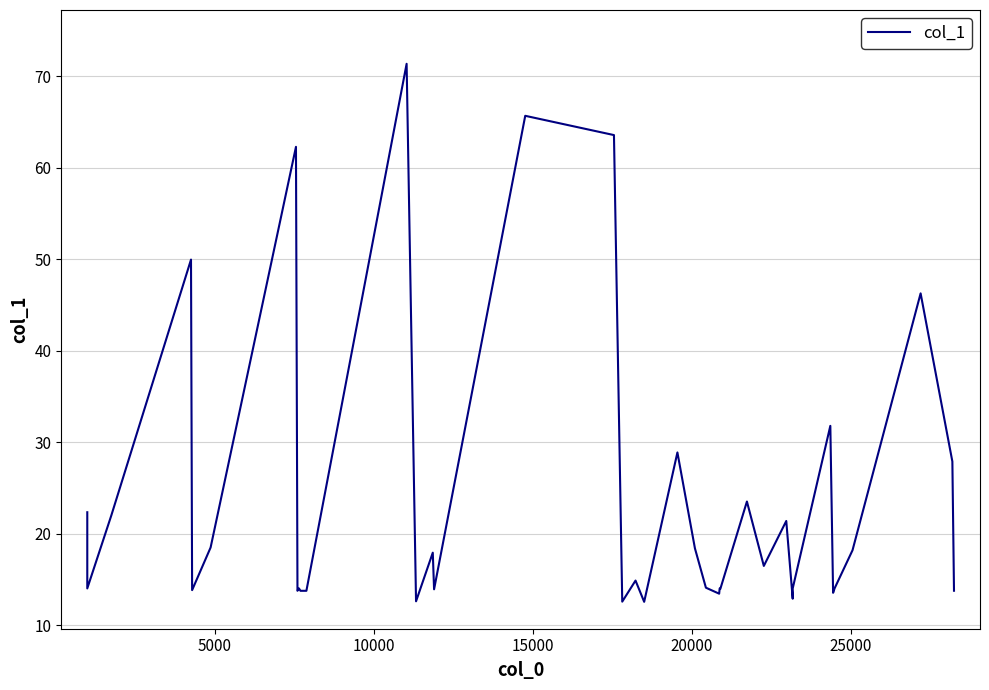

Reading left to right, what are all the values shown in this chart?

22.3	14.0	22.0	49.9	13.8	18.5	62.3	13.7	14.0	13.7	13.7	13.7	71.3	12.6	17.9	13.9	65.7	63.6	12.6	14.9	12.5	28.9	18.4	14.1	13.4	14.0	13.9	23.5	16.5	21.4	12.9	14.0	14.0	31.8	13.5	14.0	18.2	46.3	27.9	13.7